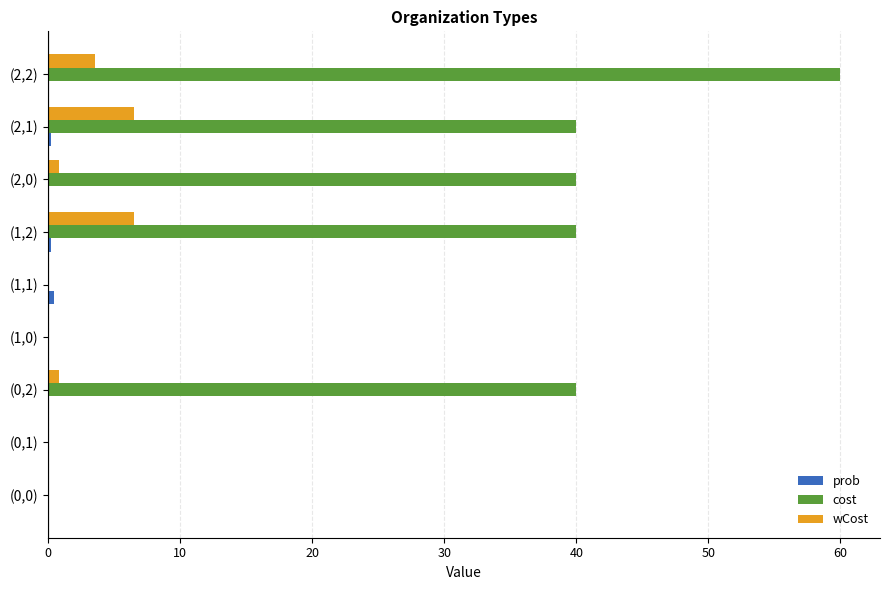

The value of wCost at (1,0) is -3.4. True or false?

False